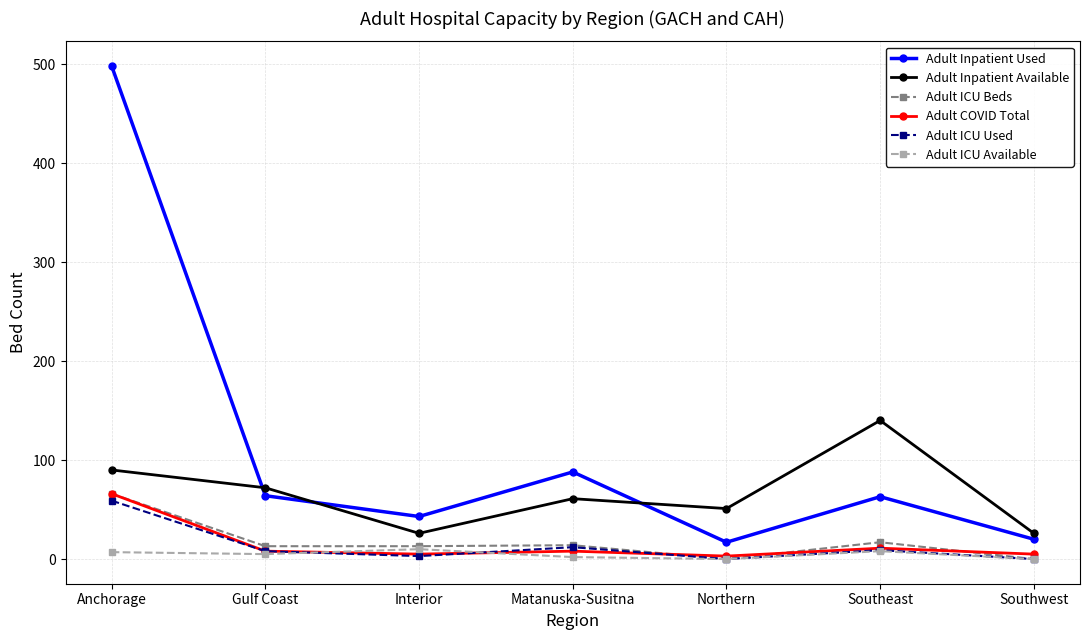

What is the average value of the Adult ICU Beds series?

18